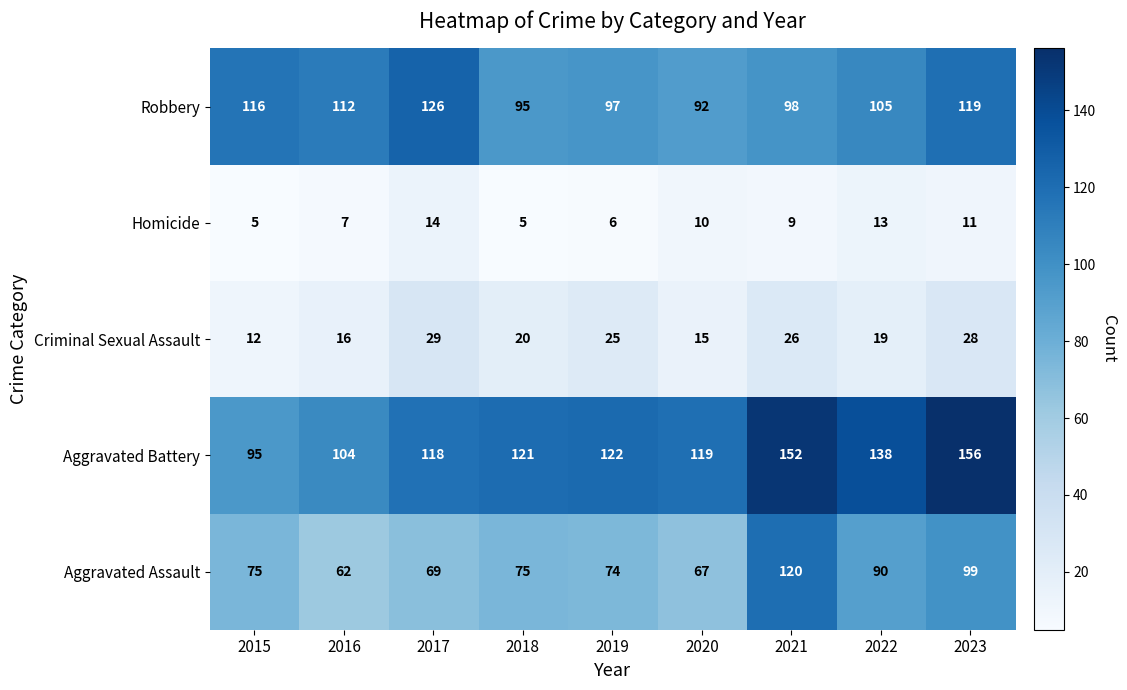

Count the Homicide values in the range 6 to 11.

5